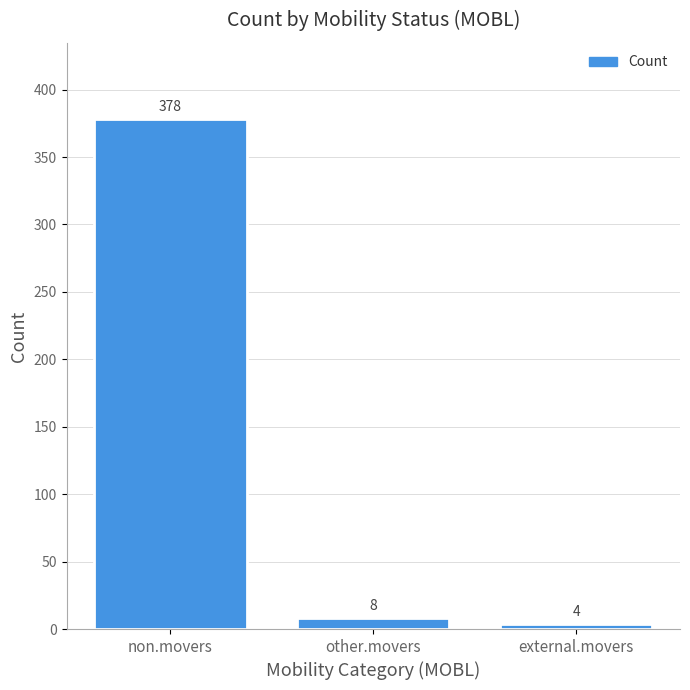

What is the value of the 2nd bar from the left?

8